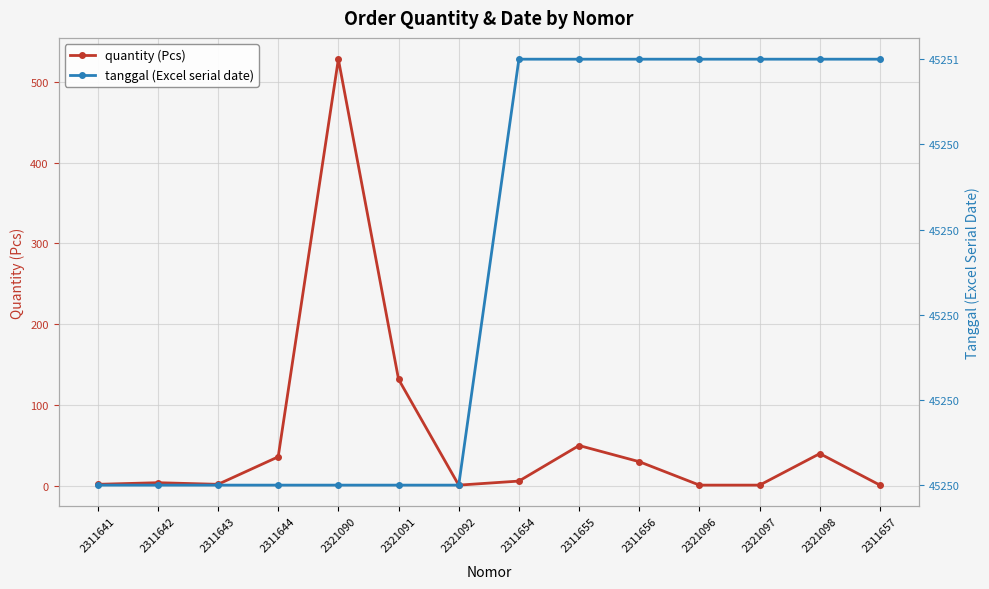

The quantity (Pcs) series shows 47 at 2311656. True or false?

False